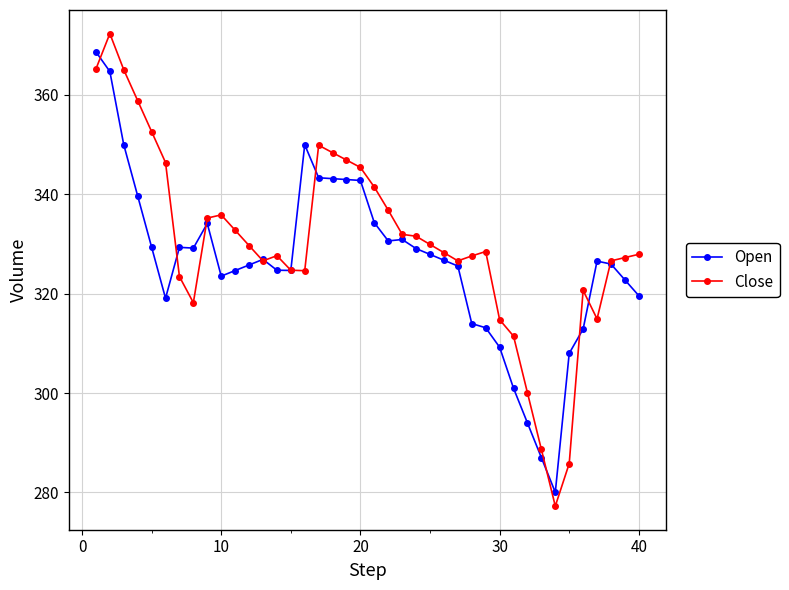

Is this an area chart (filled region under the line)?

No